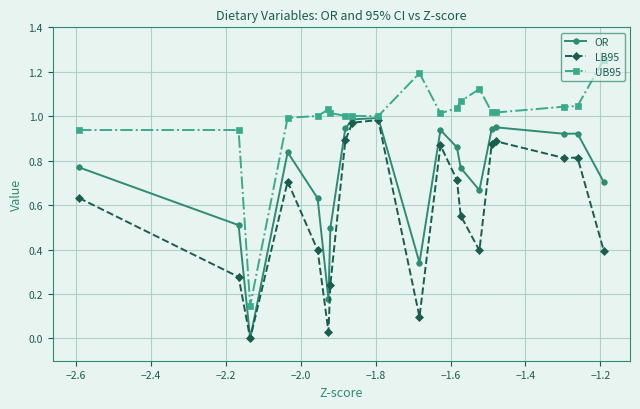

Which series has the widest spread of values?

UB95